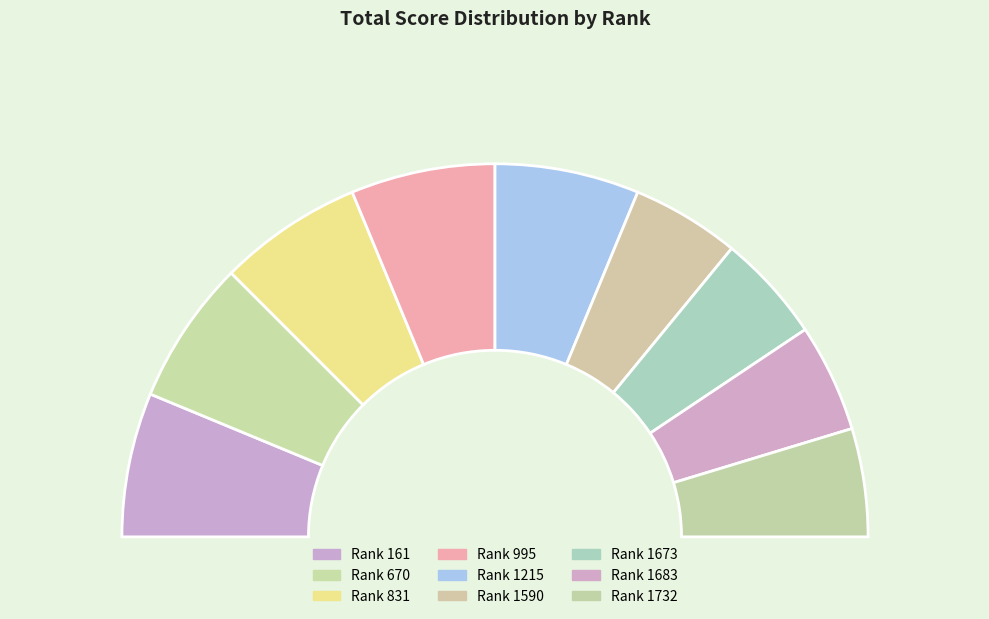

To the nearest percent, what is the combined percentage of 831 and 1732?

22%